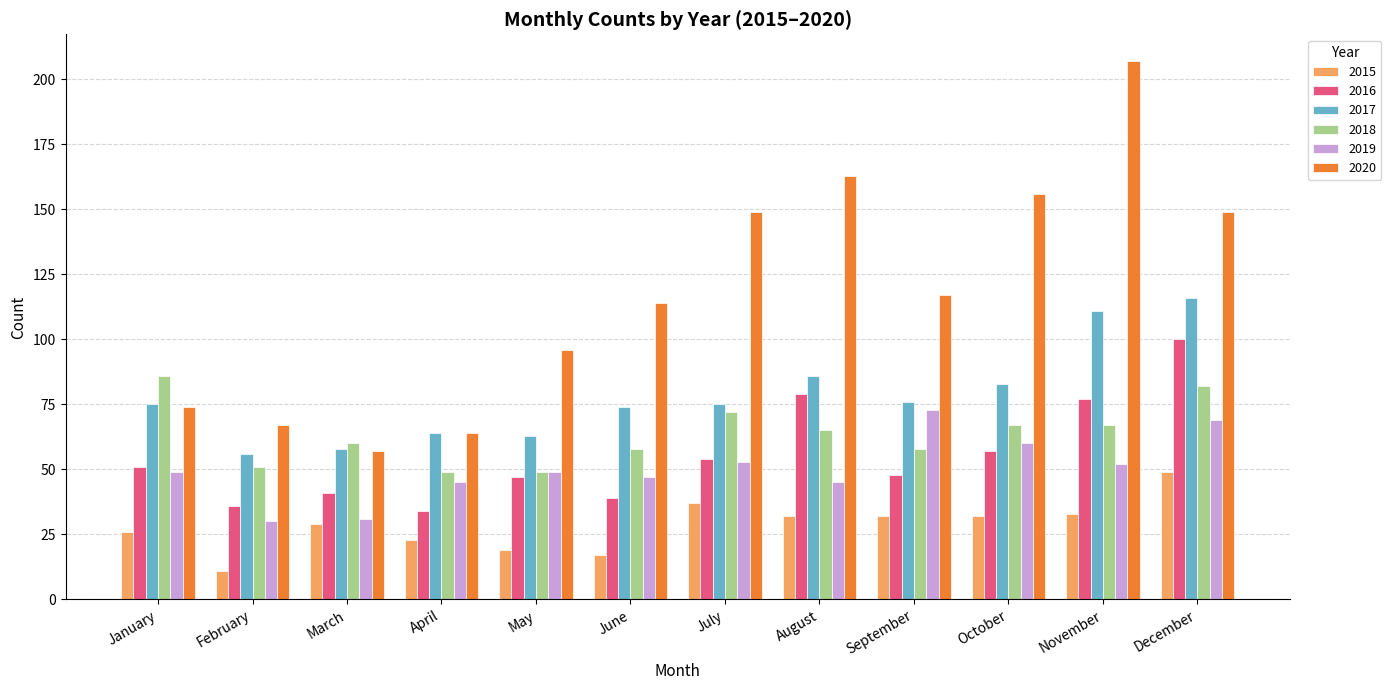

What is the sum of the 2019 values at February and May?

79